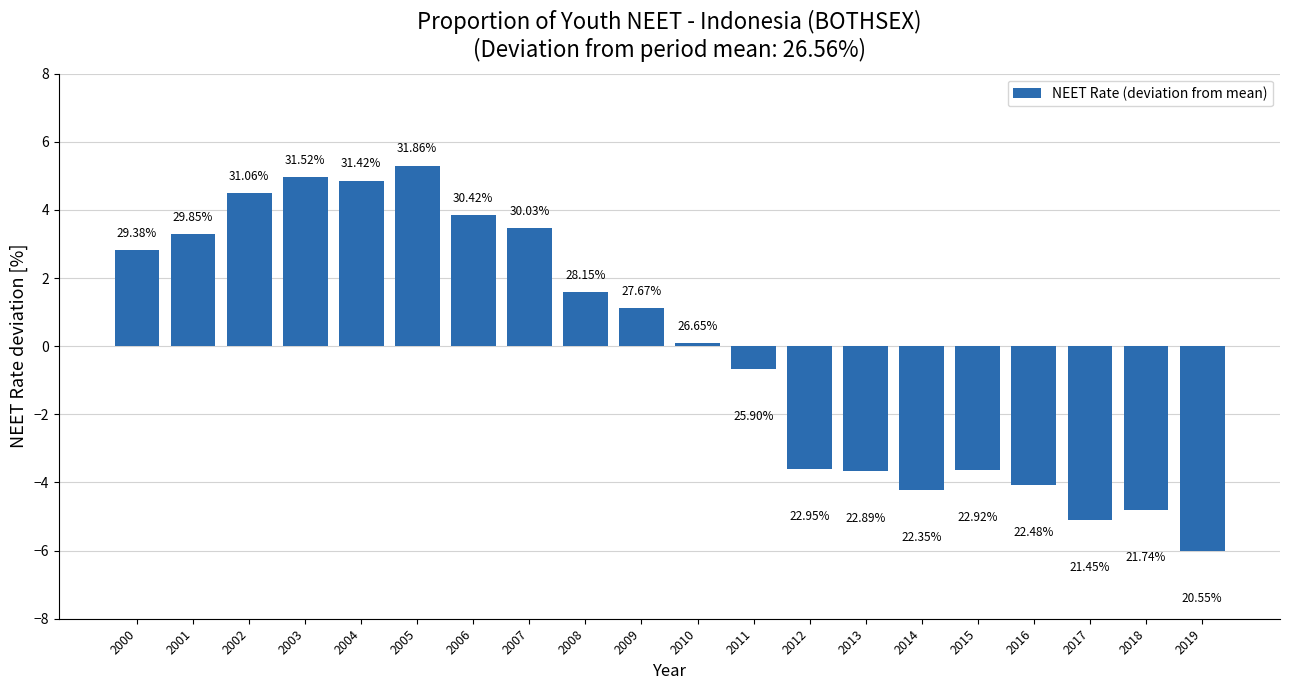

How many bars are there in total?

20